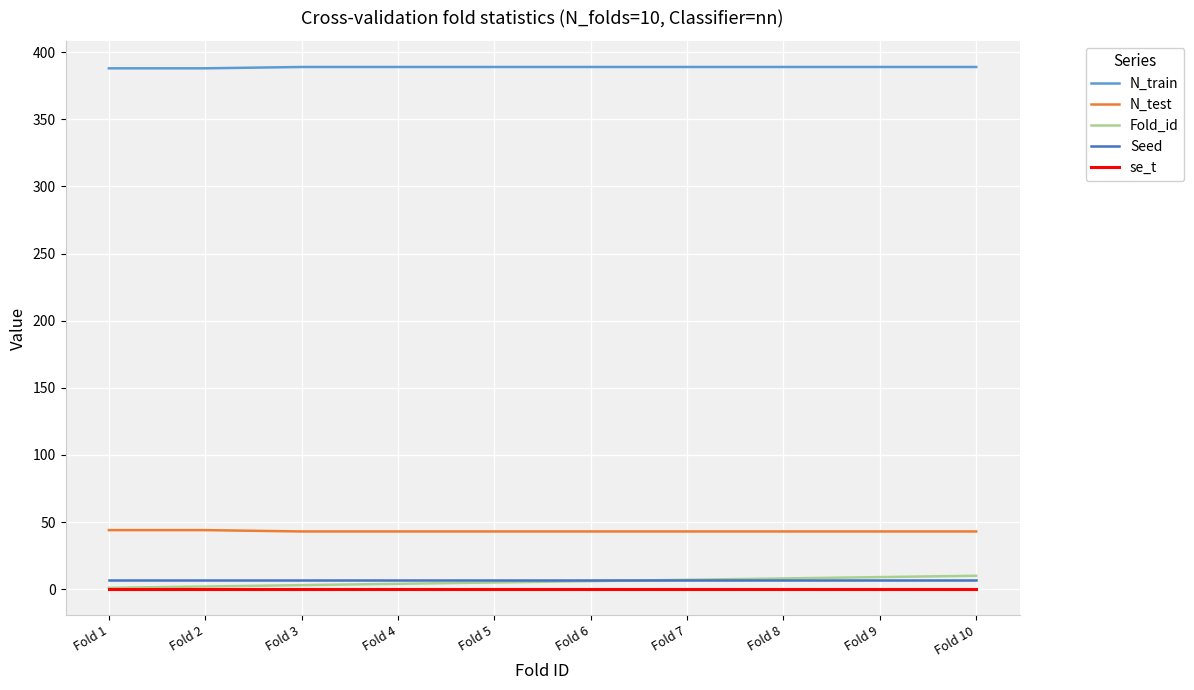

Which series has the widest spread of values?

Fold_id